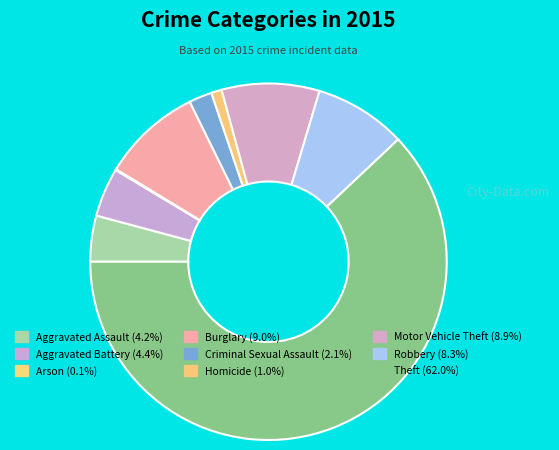

Does Theft account for over 50% of the chart?

Yes